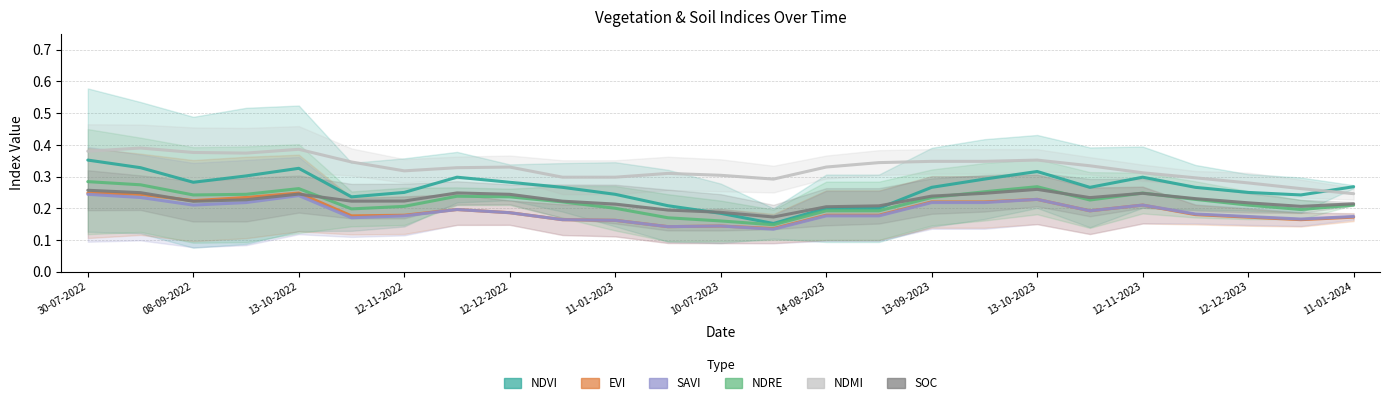

What is the maximum value for soc?

0.3